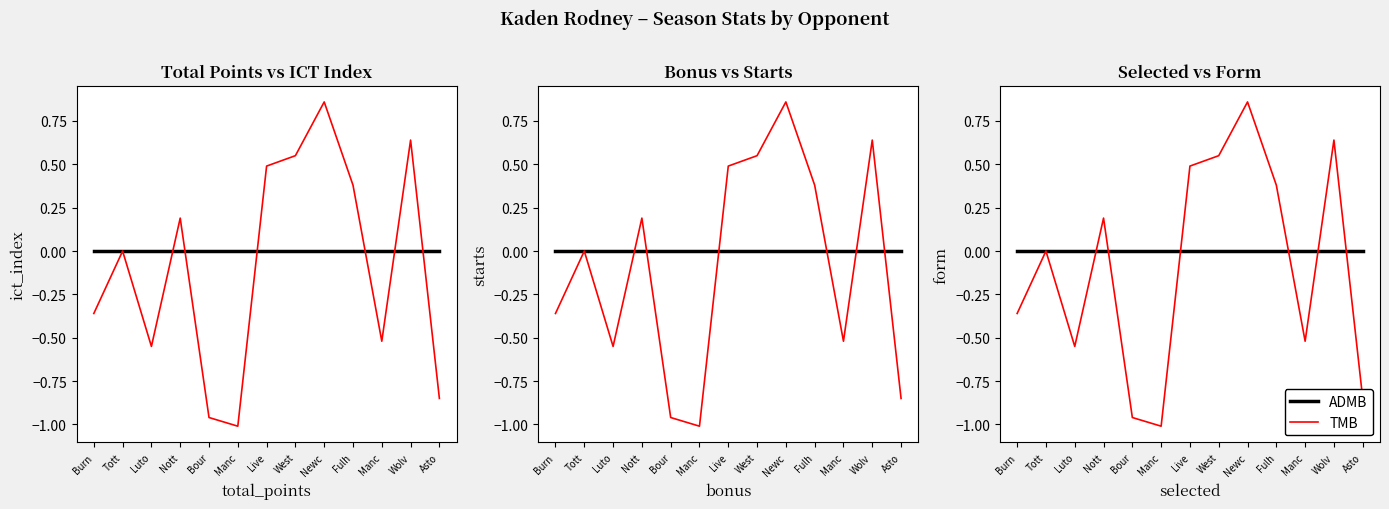

Reading left to right, transcribe all the data shown in this chart.

ADMB: 0.0	0.0	0.0	0.0	0.0	0.0	0.0	0.0	0.0	0.0	0.0	0.0	0.0
TMB: -0.4	0.0	-0.6	0.2	-1.0	-1.0	0.5	0.6	0.9	0.4	-0.5	0.6	-0.8